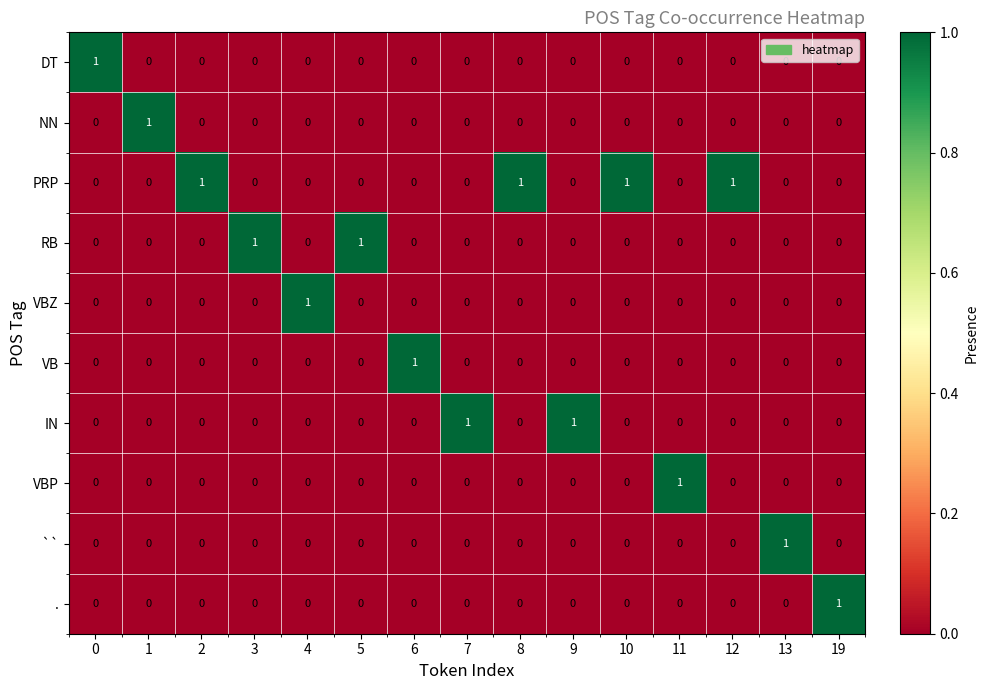

How many VBZ values are between 0 and 1?

15